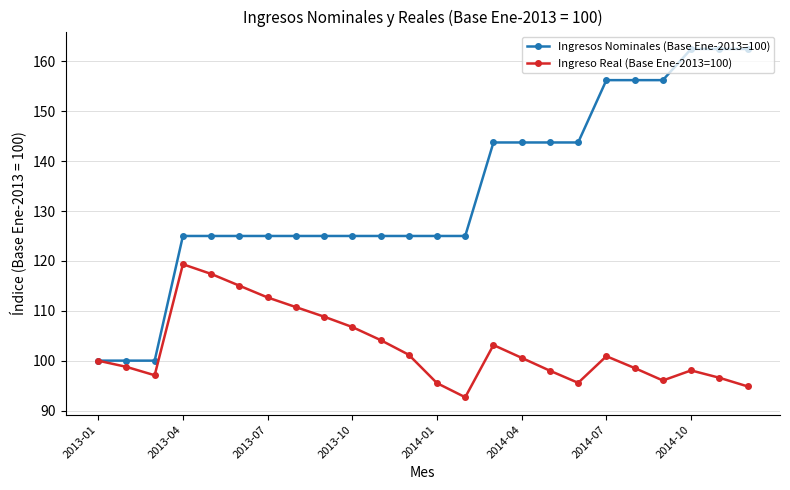

List the series in order of their peak value, lowest first.

Ingreso Real (Base Ene-2013=100), Ingresos Nominales (Base Ene-2013=100)